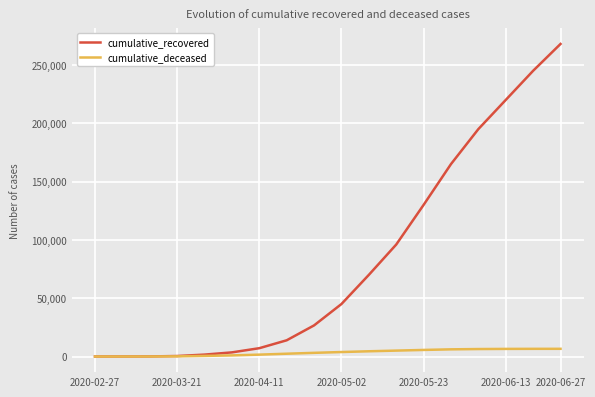

Rank the series by their maximum value, from lowest to highest.

cumulative_deceased, cumulative_recovered